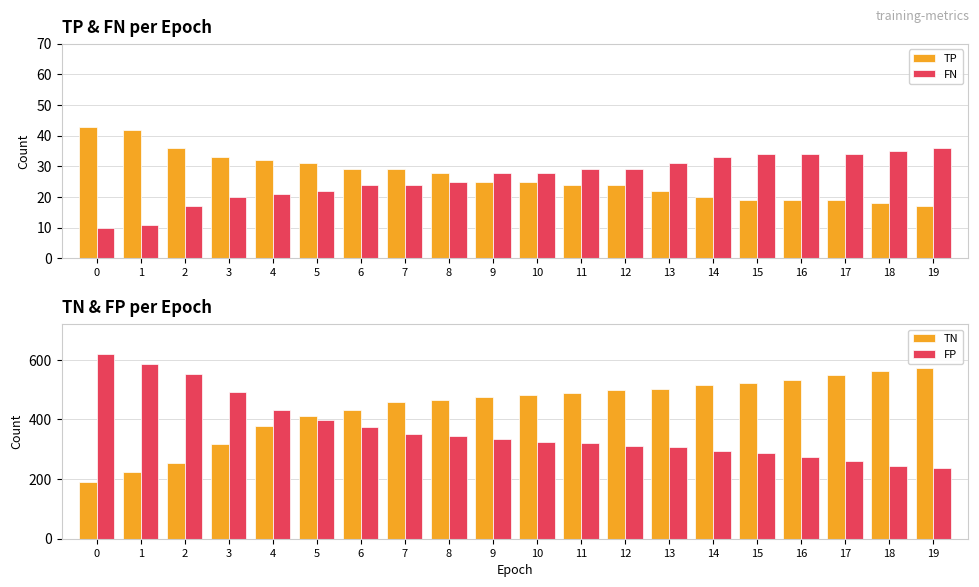

What is the value of the TP bar at the 12th from the left?

24